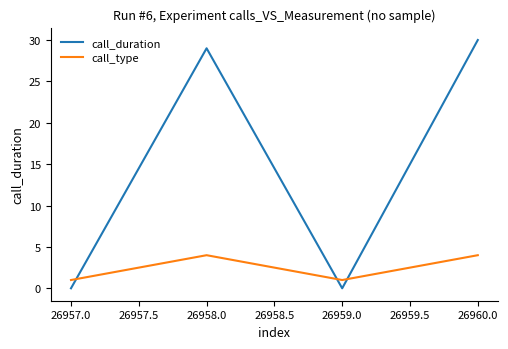

What is the average value of the call_duration series?

15